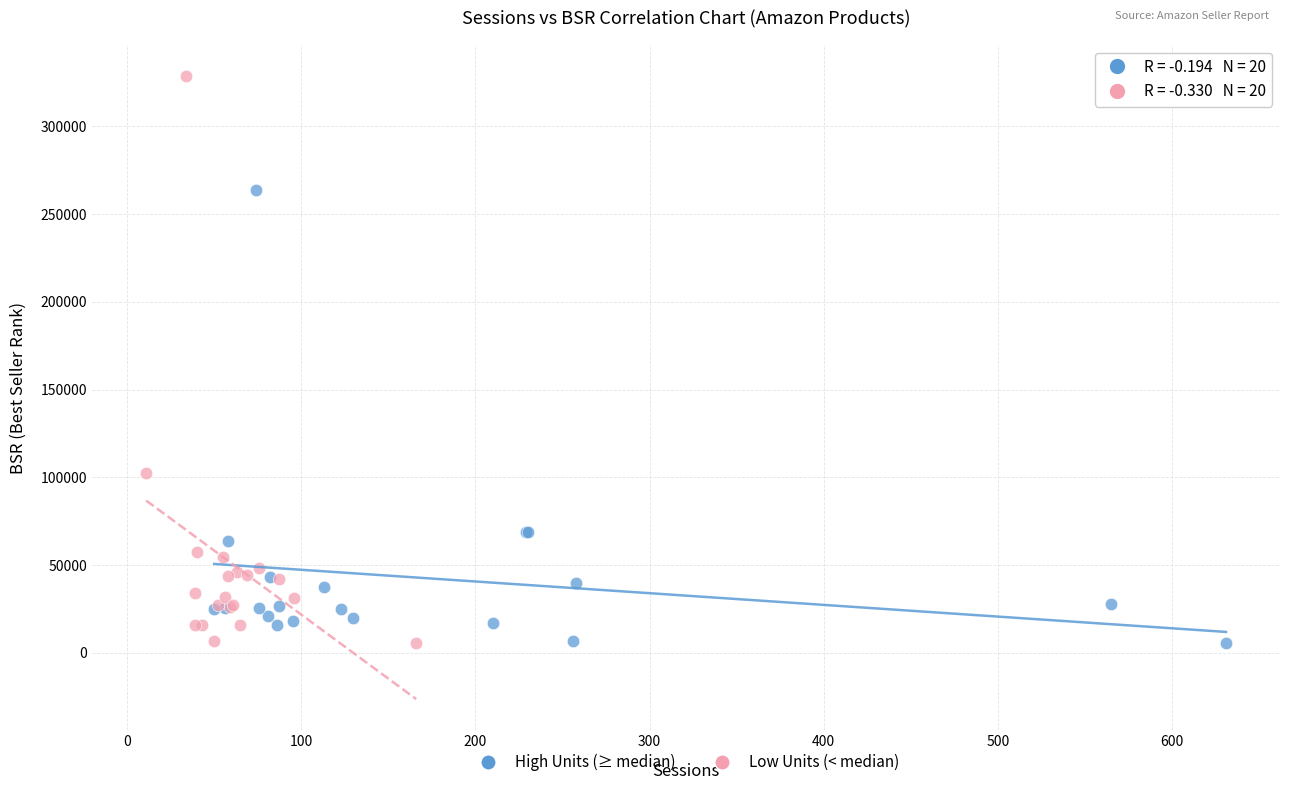

What are all the series names shown in the legend?

High Units (≥ median), Low Units (< median)